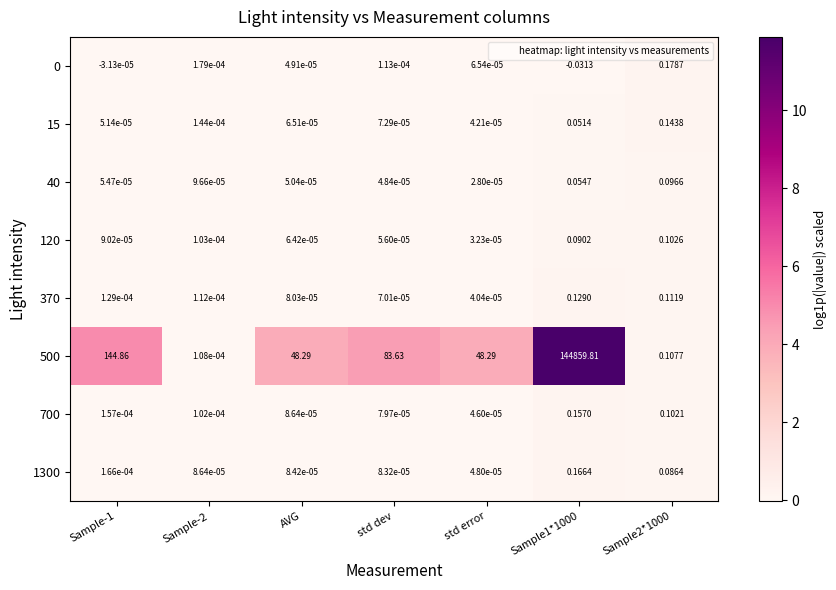

Where is 1300 nearest to the value 0?

std error